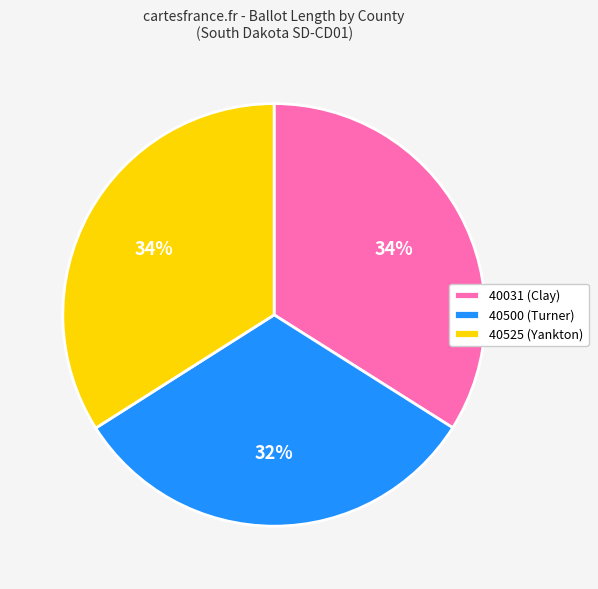

Which slice is the smallest?

40500 (Turner)